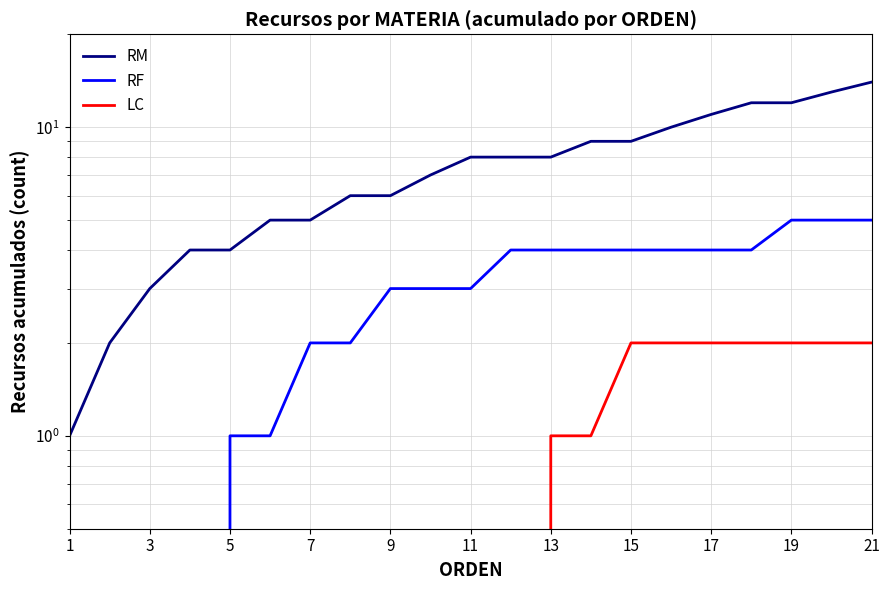

Which series changed the most between 17 and 13?

RM